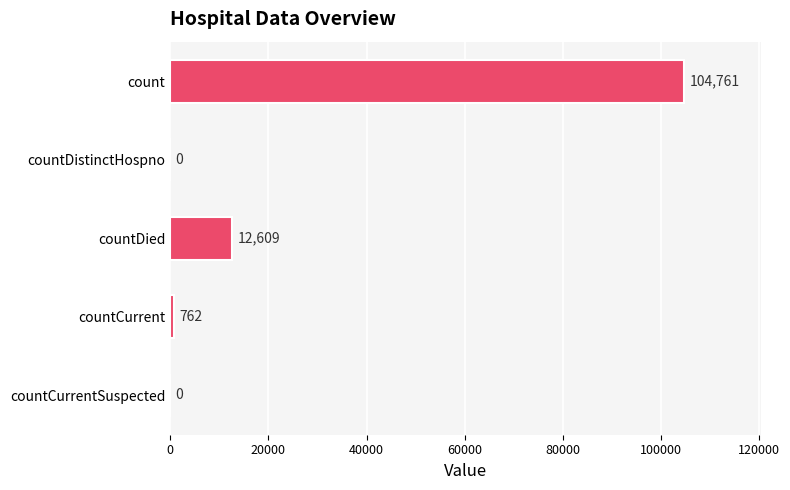

What is the sum of the values at countCurrent and countDied?

13371